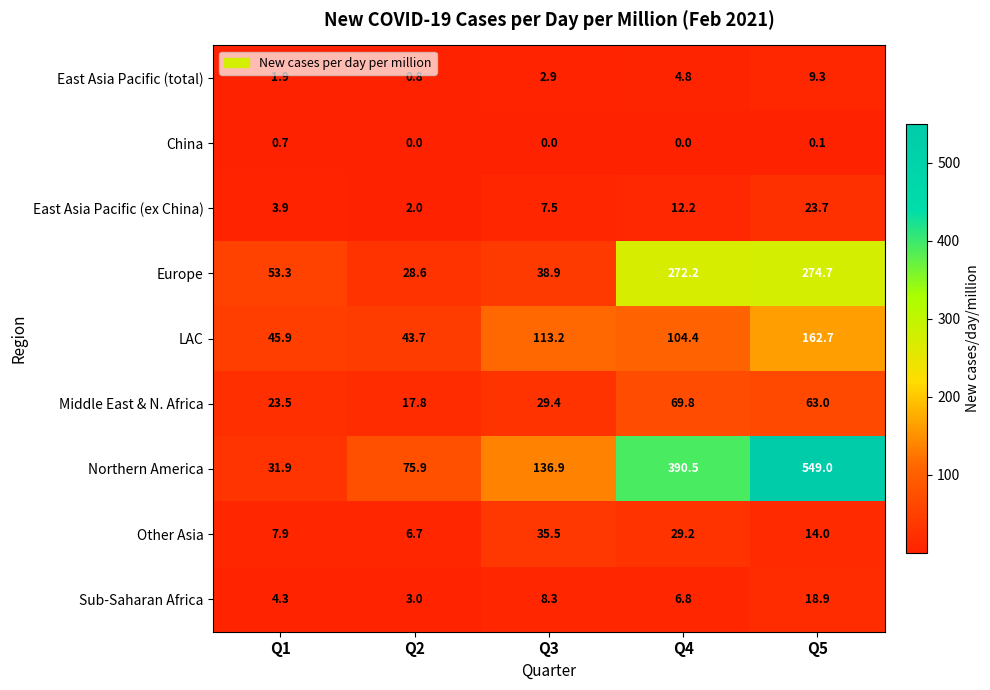

What is the spread (max minus min) of values at Q2?

75.9